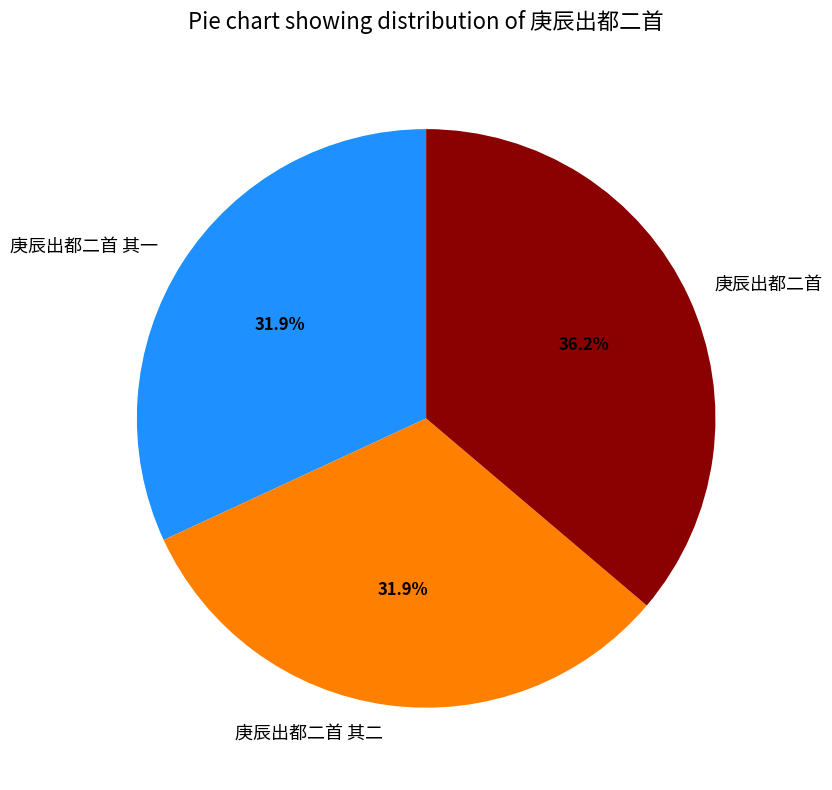

Which has a higher value, 庚辰出都二首 其二 or 庚辰出都二首?

庚辰出都二首